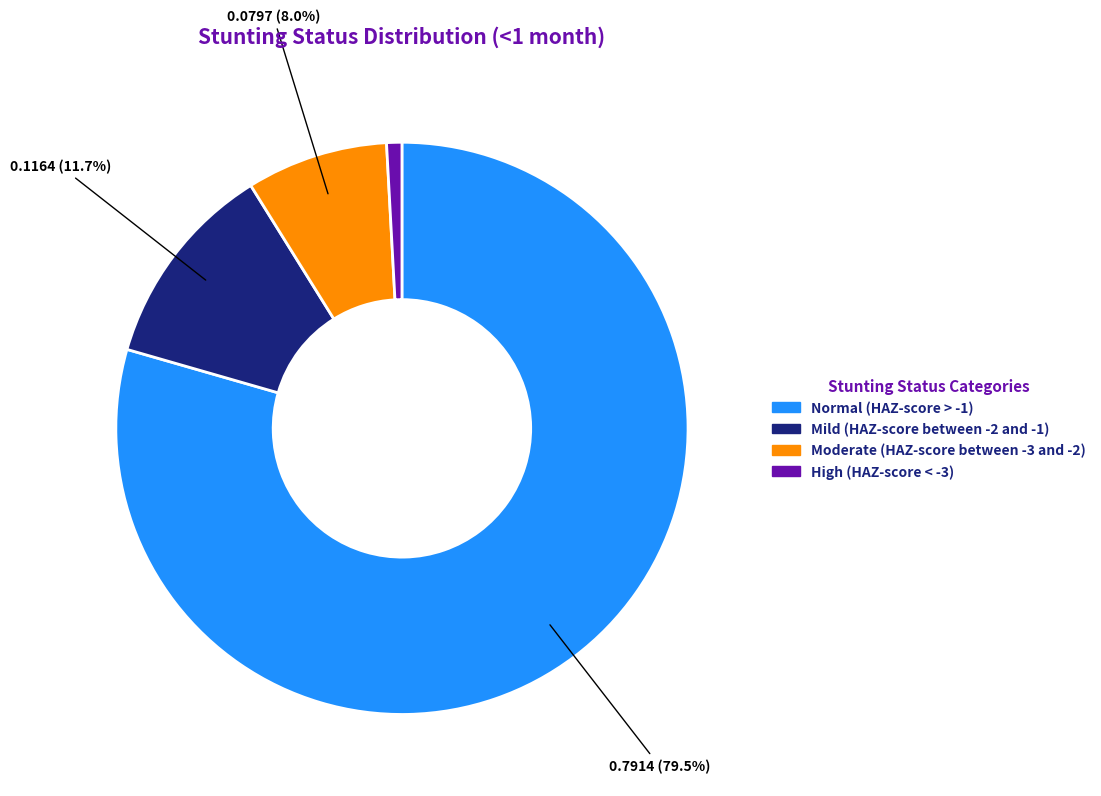

Count the number of slices in the pie.

4